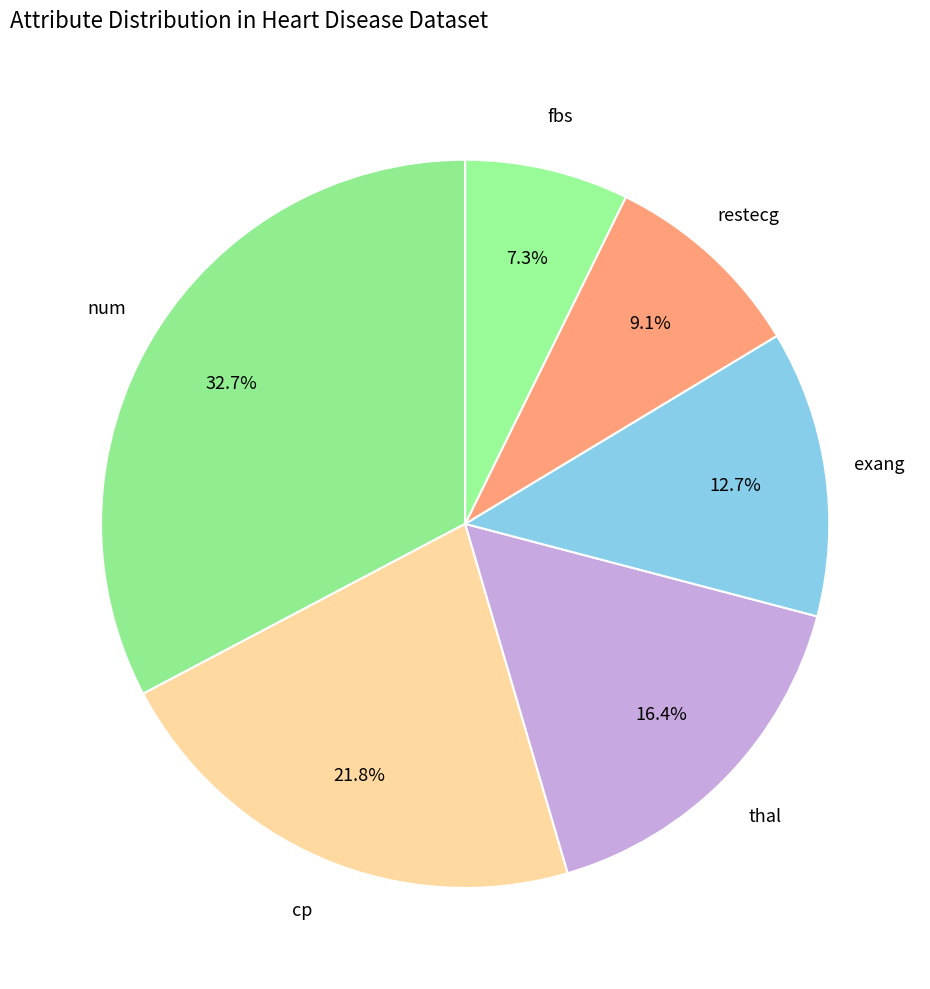

How many slices are in this pie chart?

6